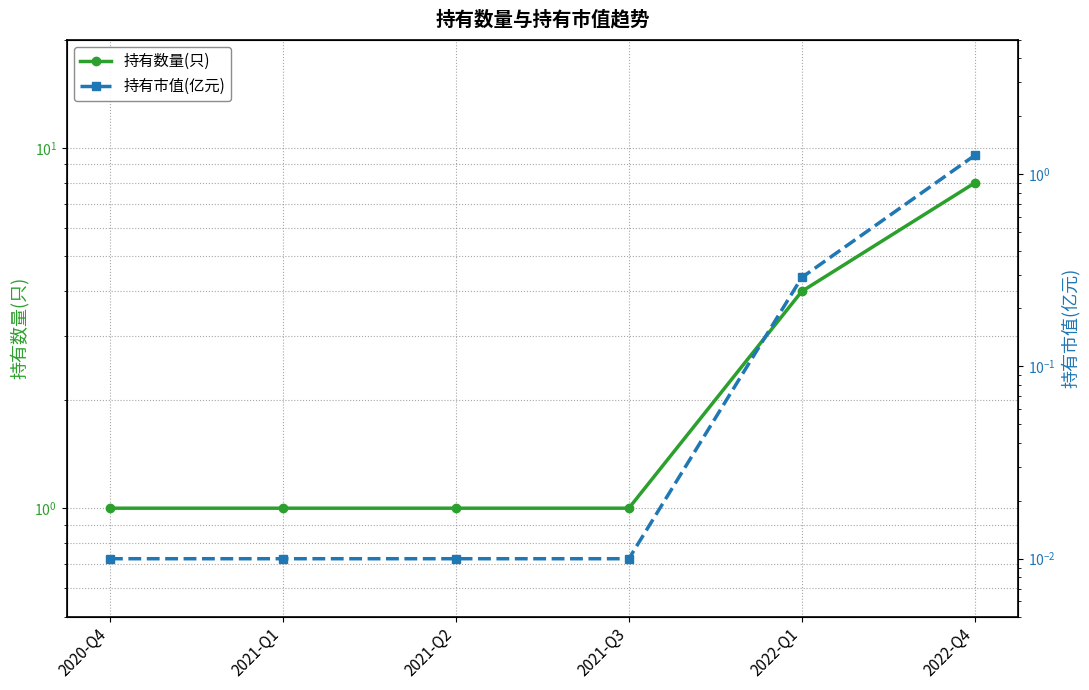

The 持有数量(只) series shows 2.7 at 2022-Q1. True or false?

False